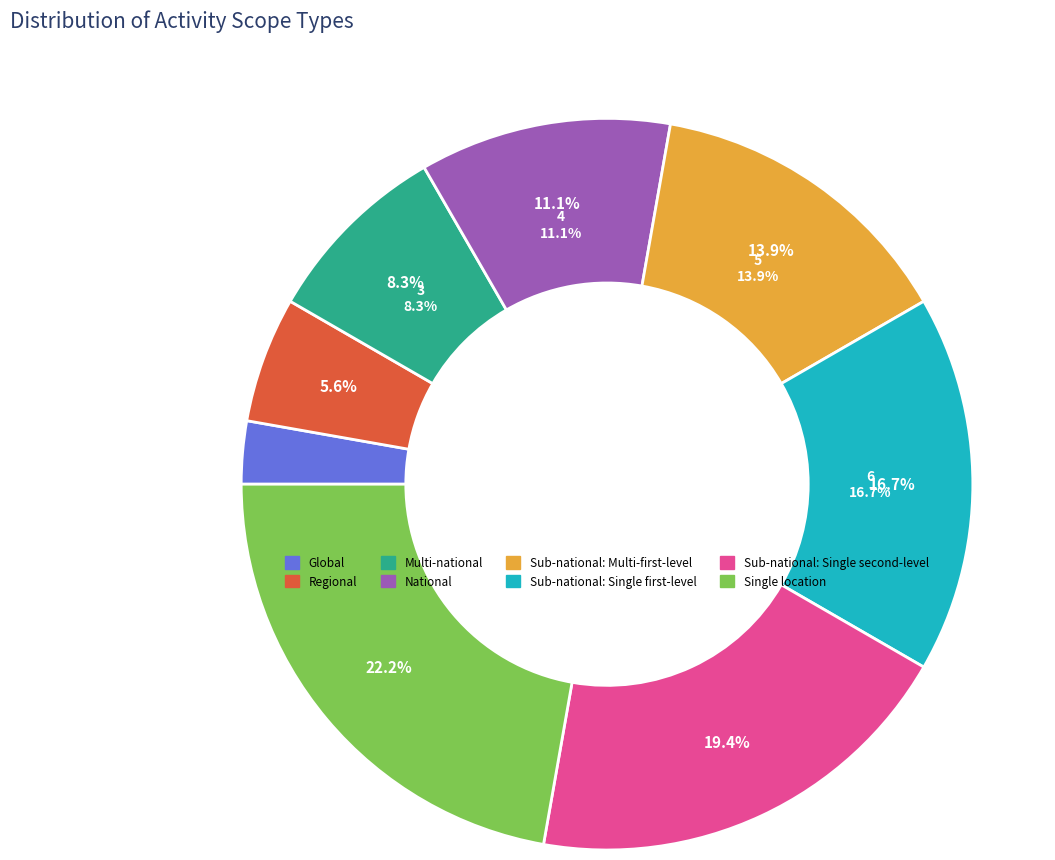

Rank the categories by value from highest to lowest.

Single location, Sub-national: Single second-level, Sub-national: Single first-level, Sub-national: Multi-first-level, National, Multi-national, Regional, Global